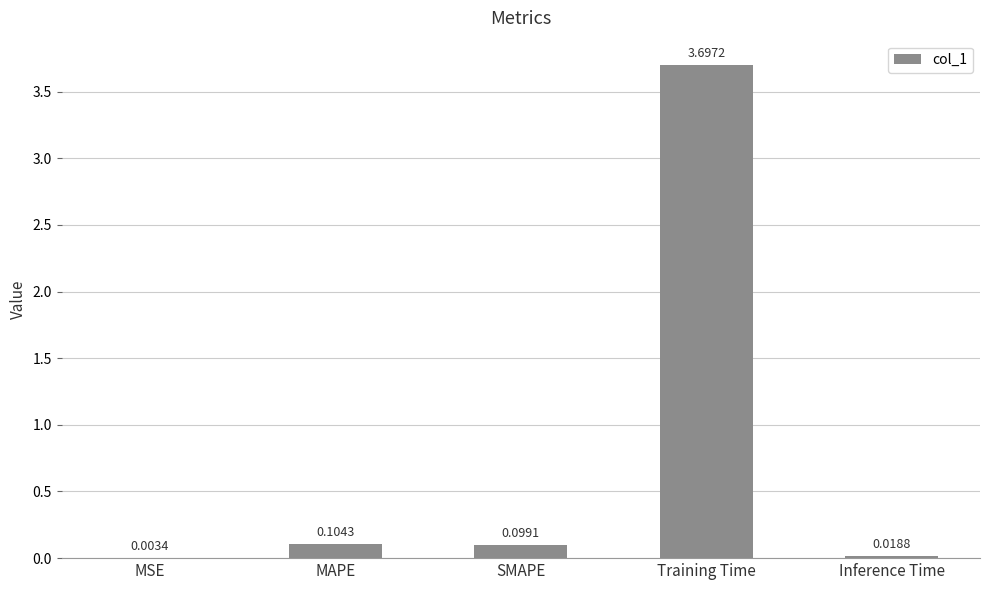

How many distinct data groups are displayed?

1